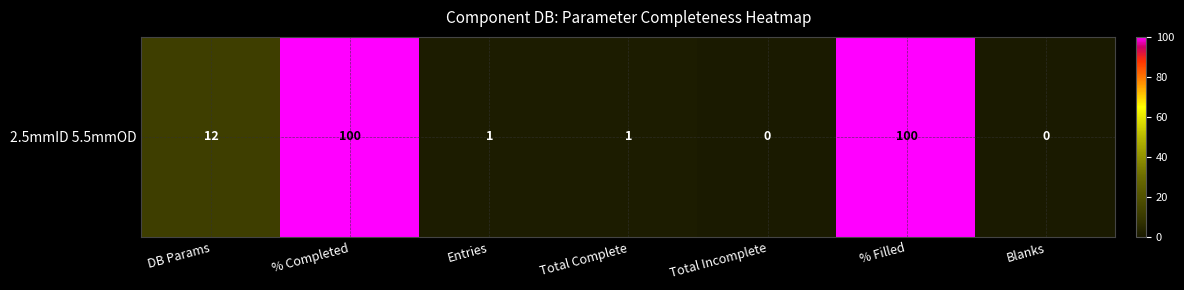

What is the change in value from DB Params to Blanks?

-12